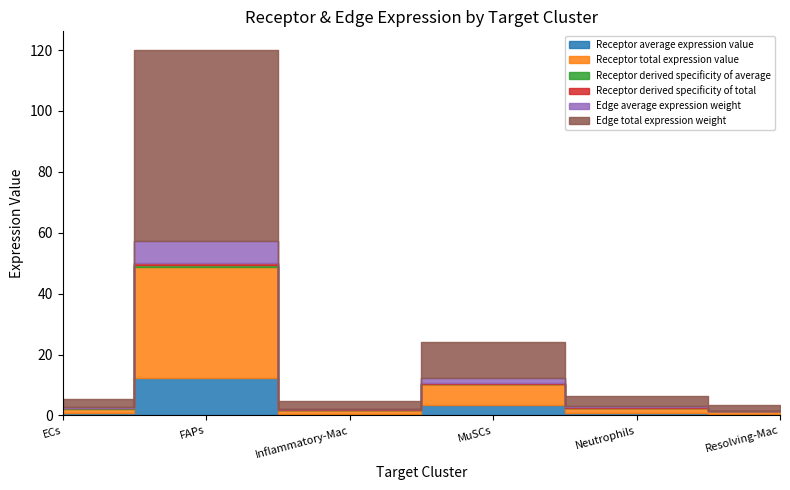

At which category does Receptor derived specificity of average reach its first local peak?

FAPs